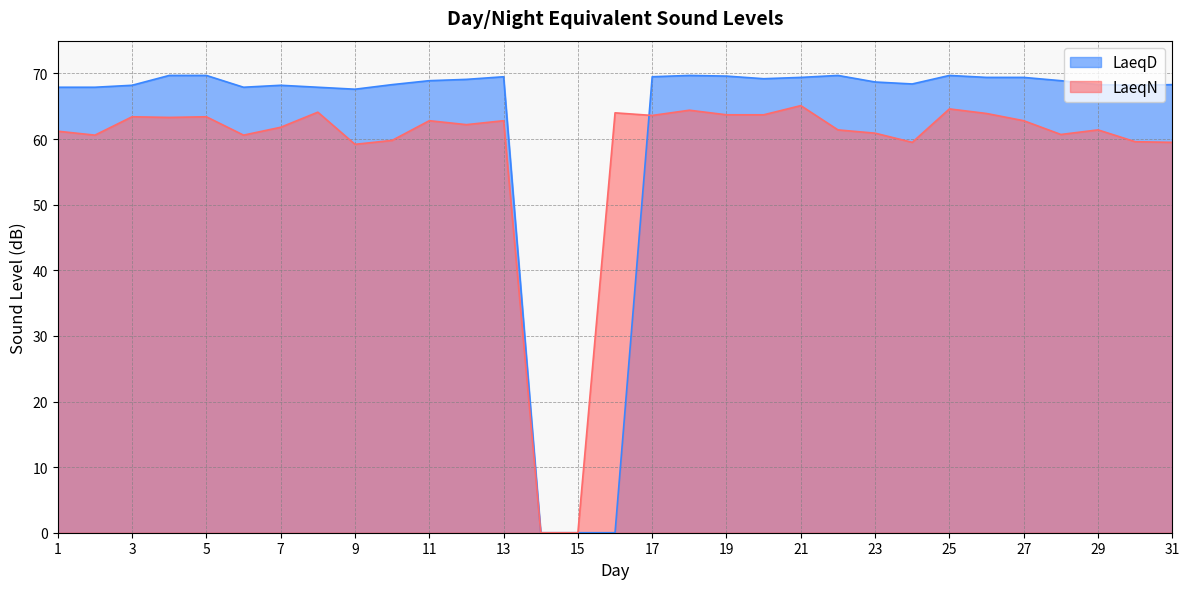

Which series changed the most between 15 and 28?

LaeqD